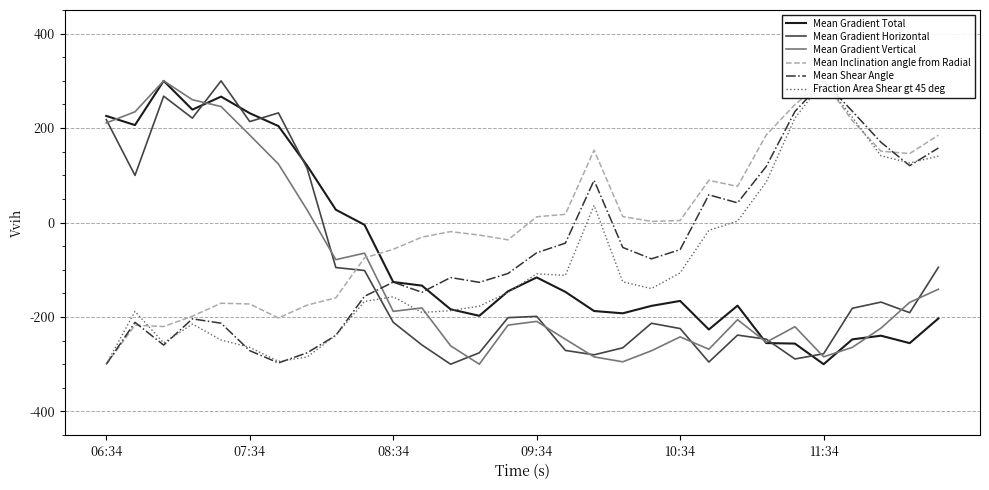

What is the maximum value for Mean Gradient Vertical?

300.0